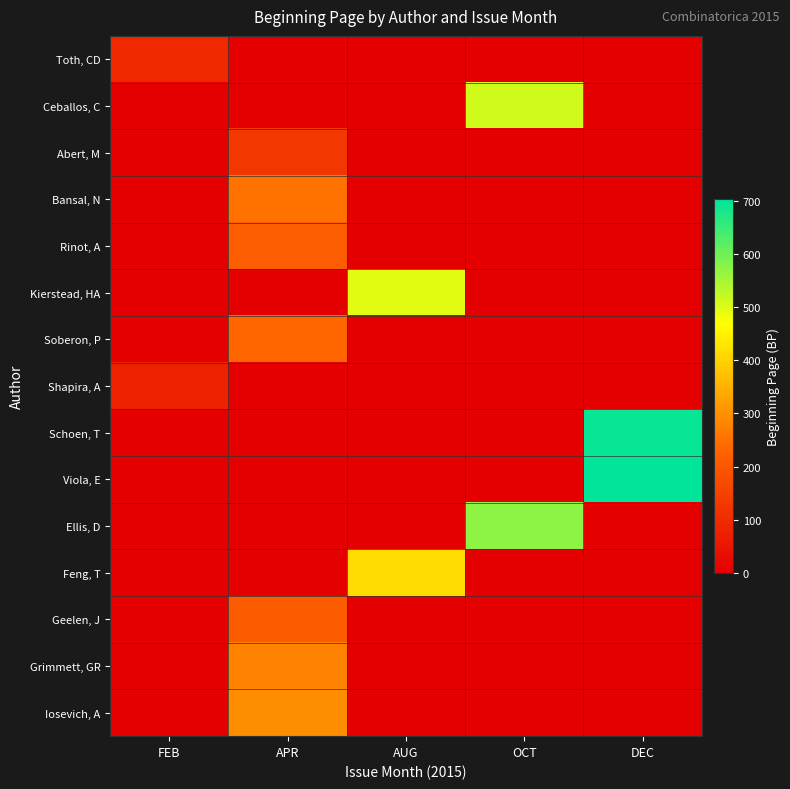

Between DEC and APR, which is larger?

DEC